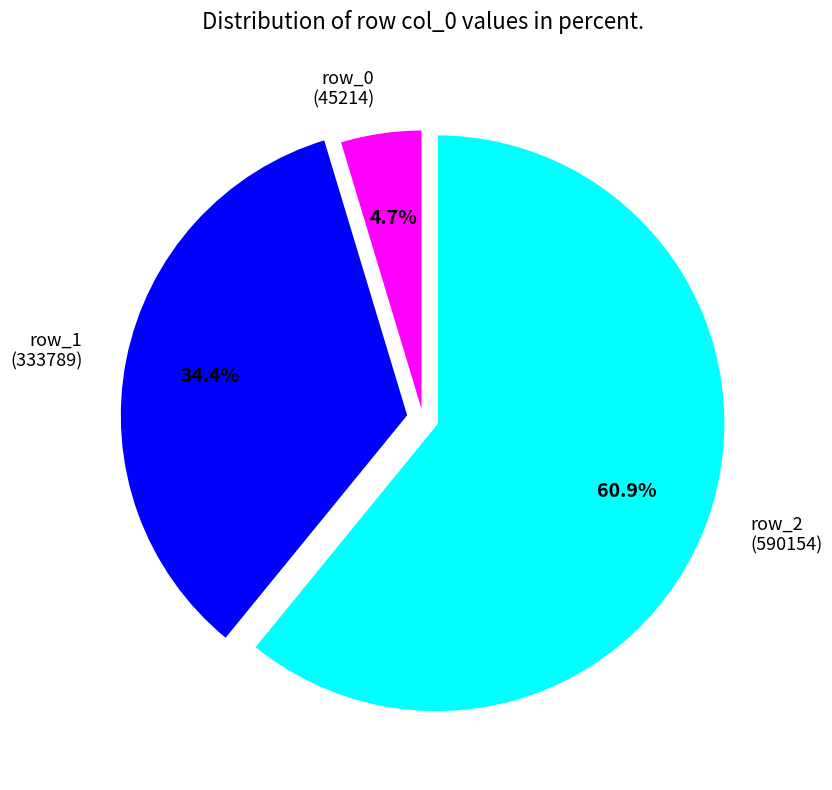

Is there a majority slice in this chart?

Yes